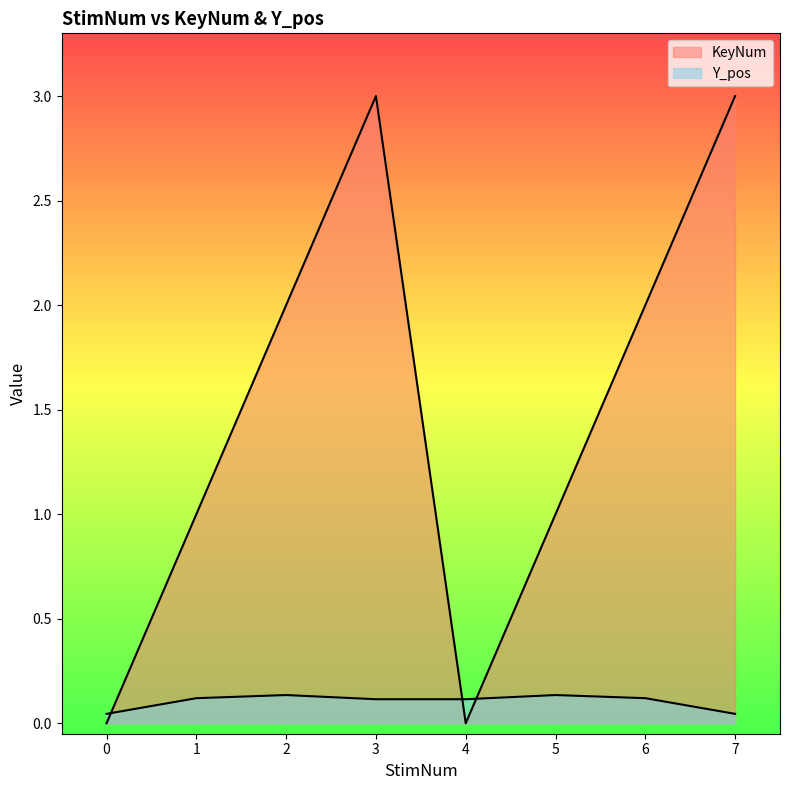

What is the total value across all series at 1?

1.1